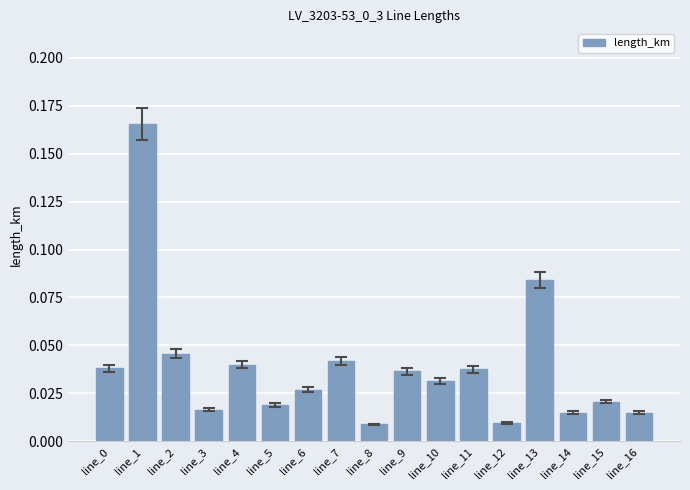

Count the number of data series in this chart.

1